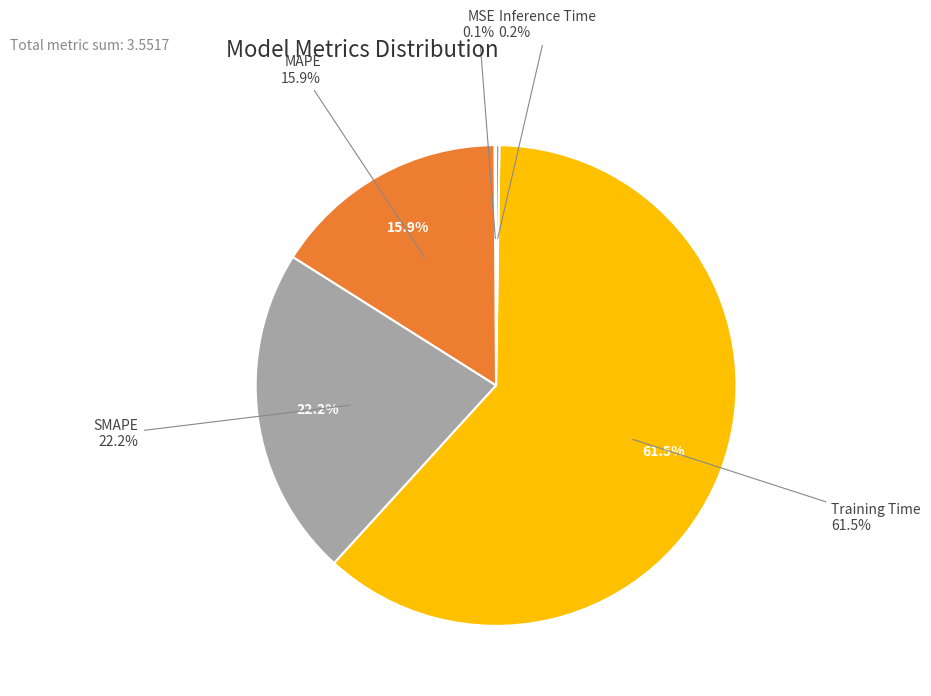

Does any single category account for the majority?

Yes